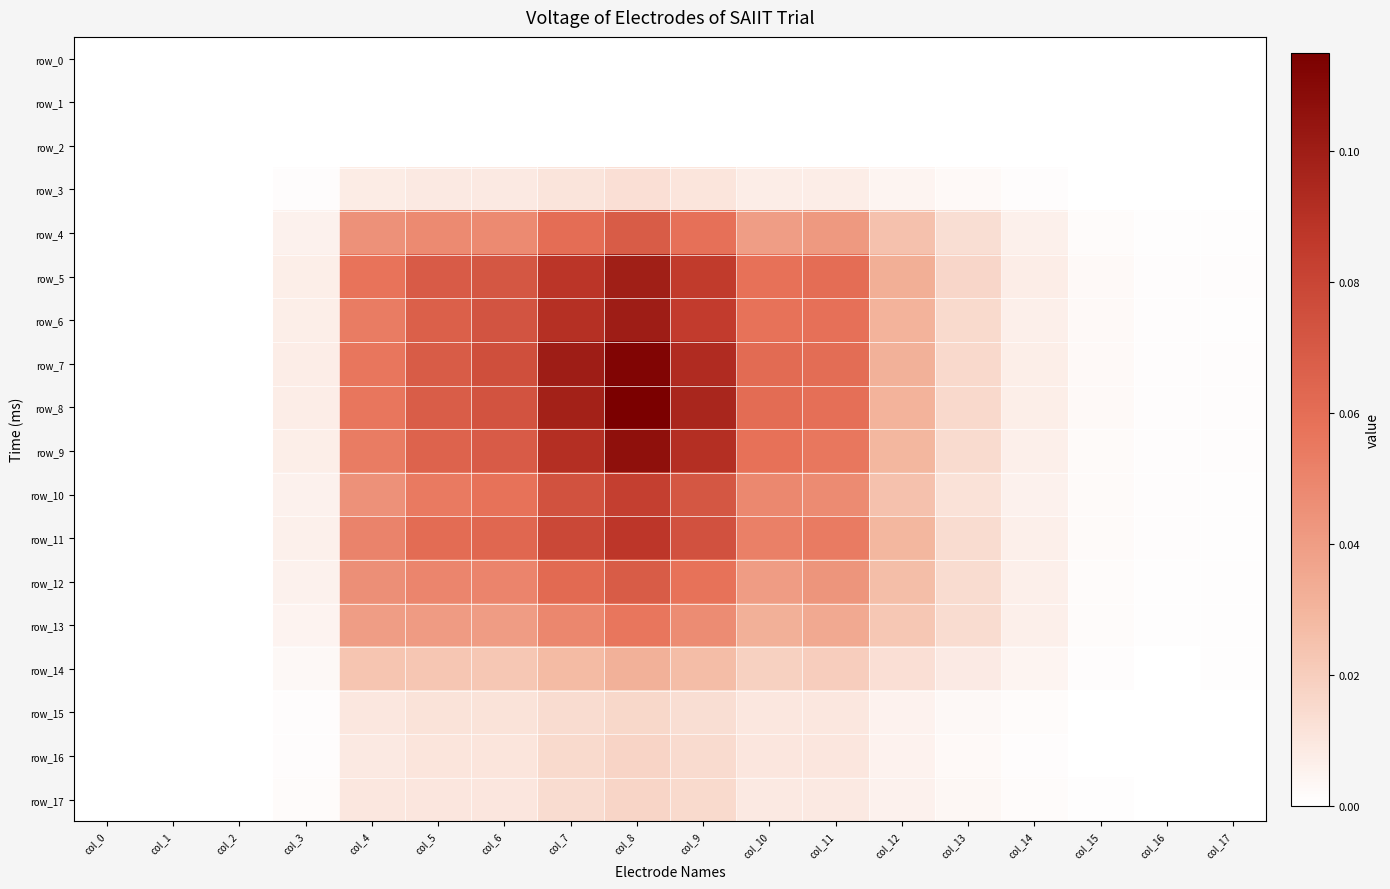

At which category is the sum across all series the highest?

col_8